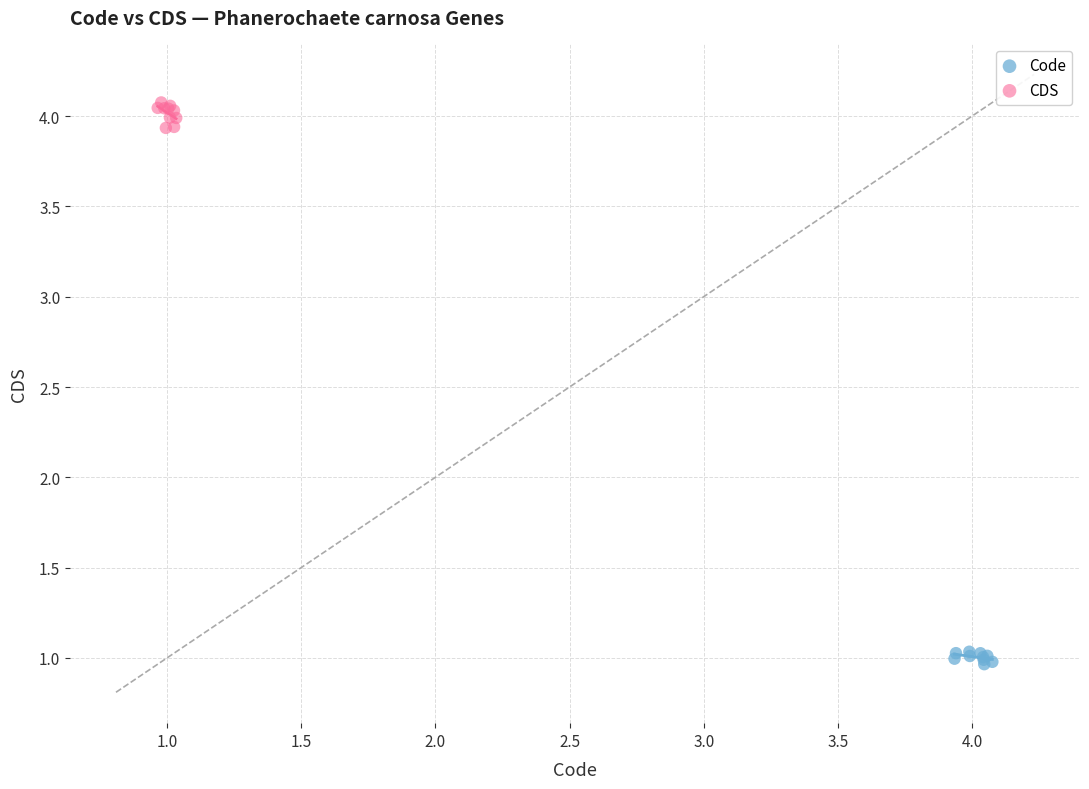

Which series reaches the maximum Y coordinate?

CDS